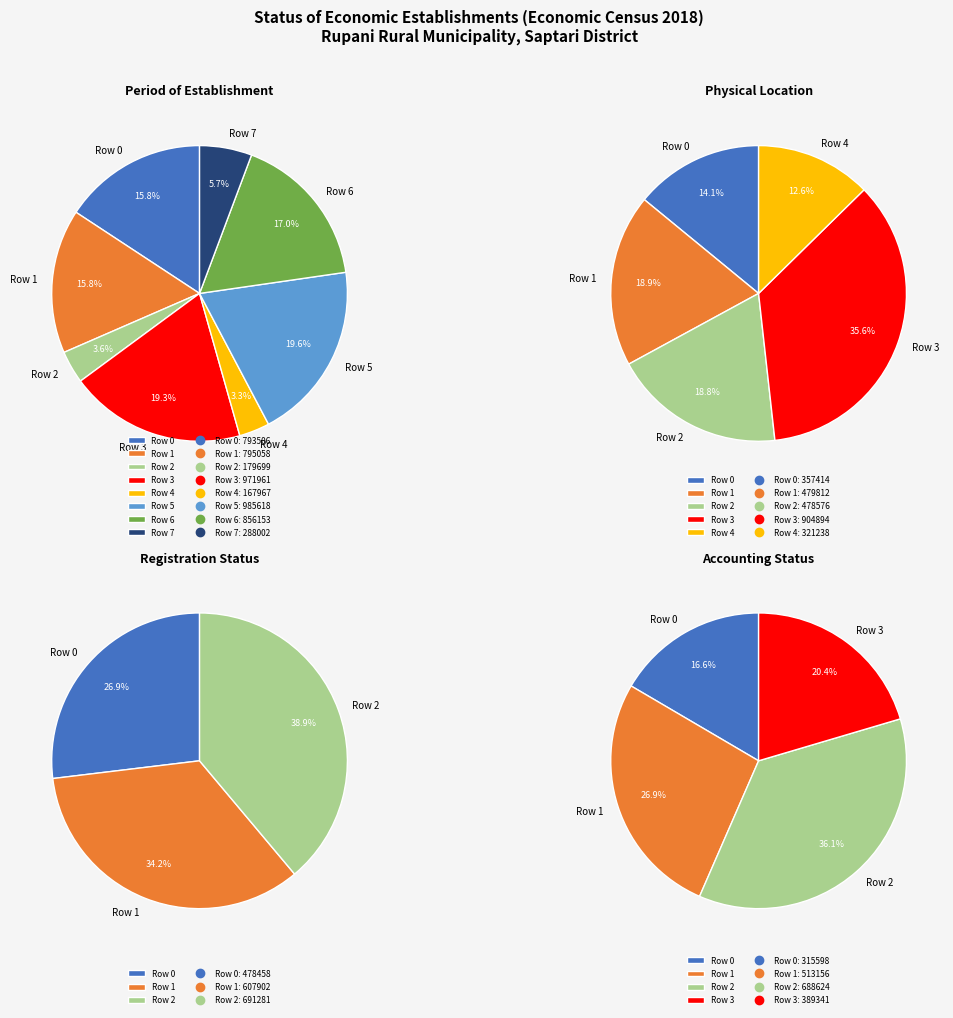

True or false: Row 2 accounts for 4% of the total.

True